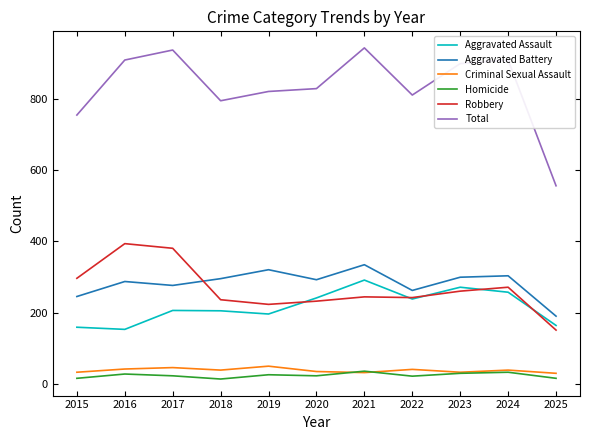

How many categories are shown in the chart?

11